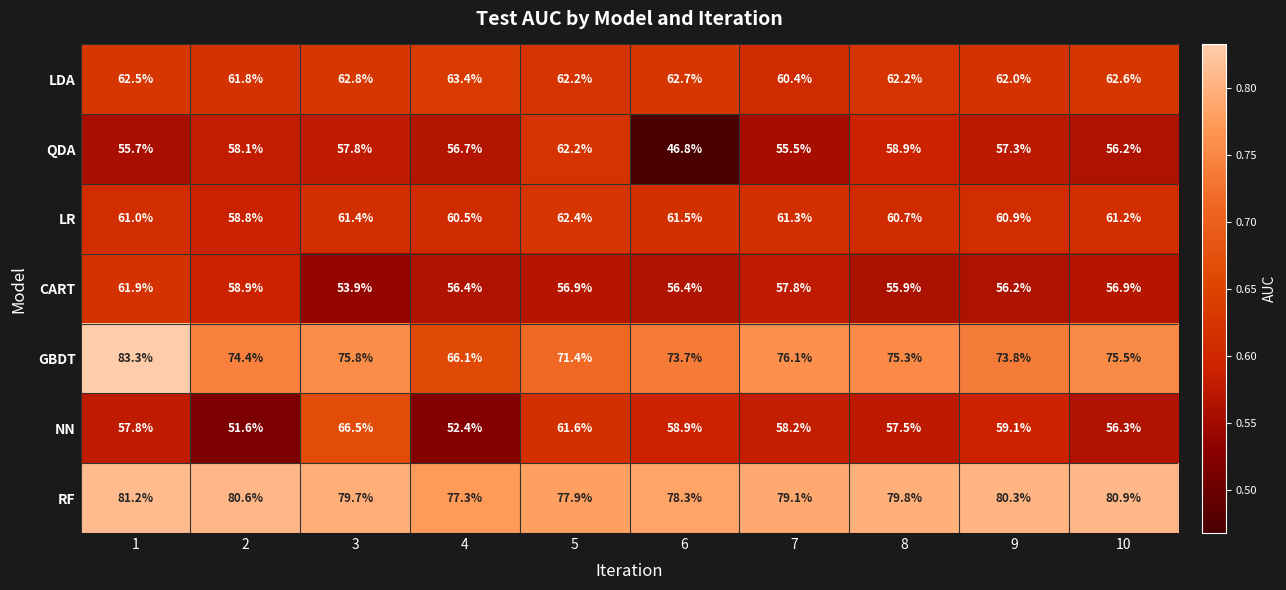

What is the smallest value displayed?

46.8